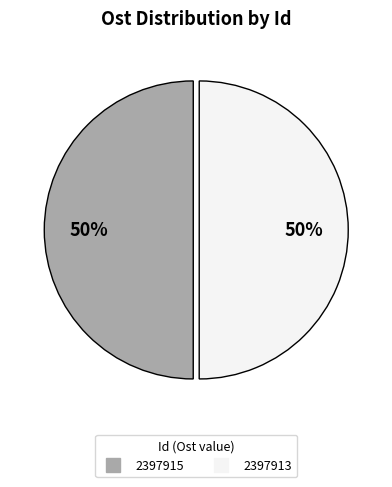

What percentage is the 2397913 slice, to the nearest percent?

50%